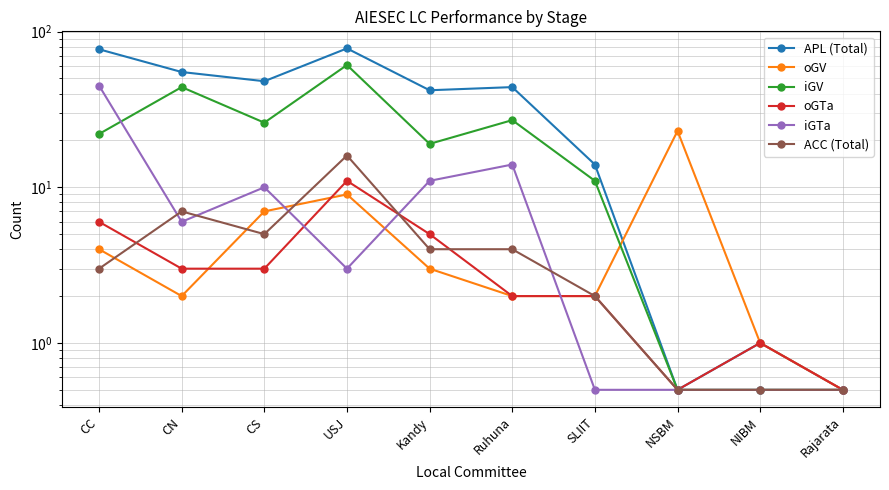

Where do iGV and iGTa first cross each other?

CC and CN